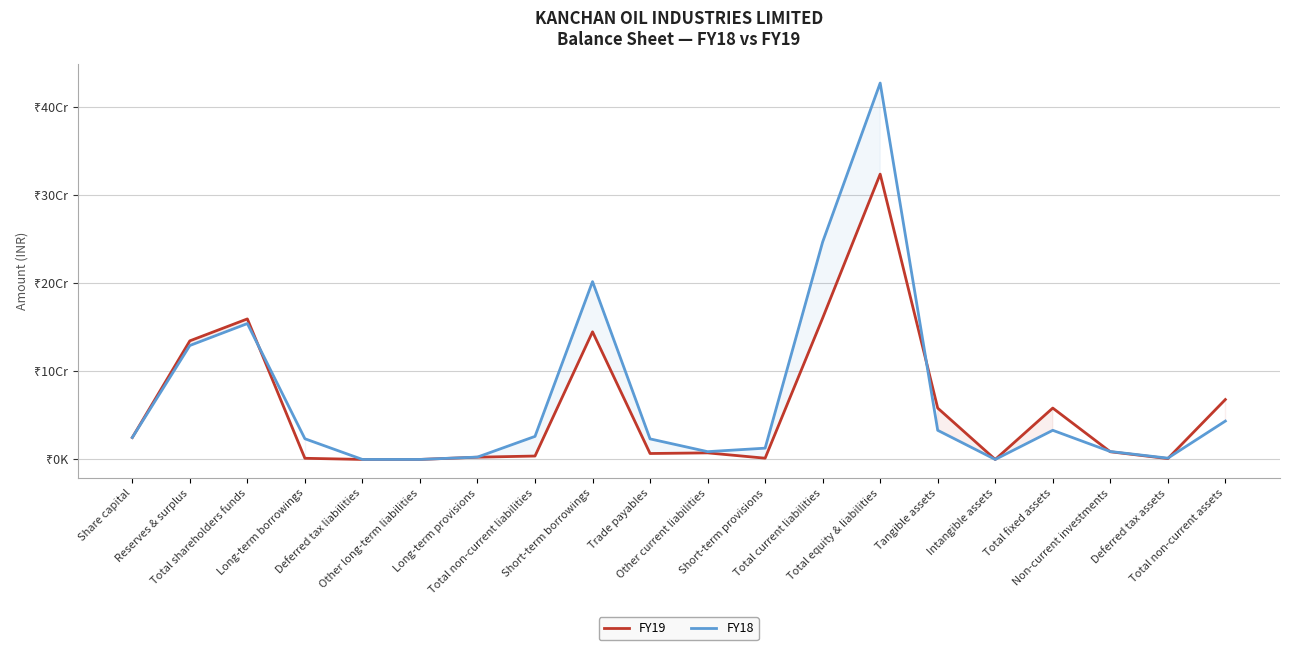

Does the chart display data point markers on the line(s)?

No